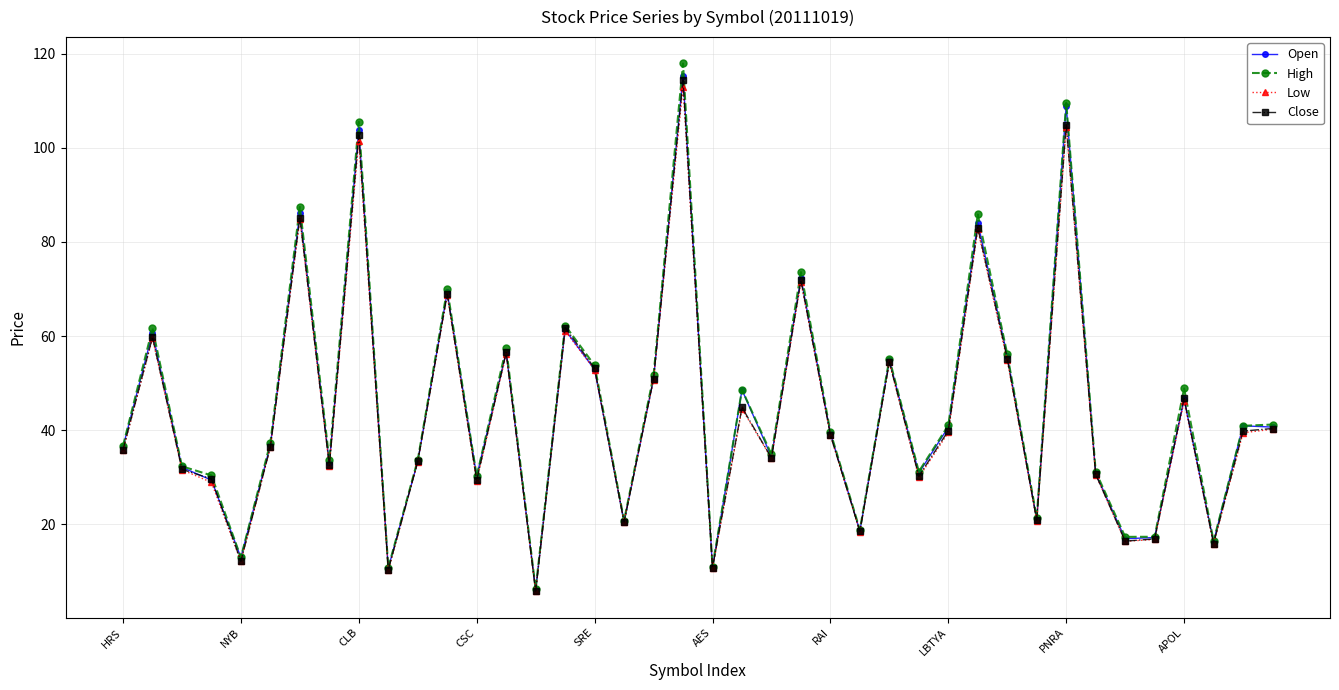

How many interior local valleys does the Open series have?

13